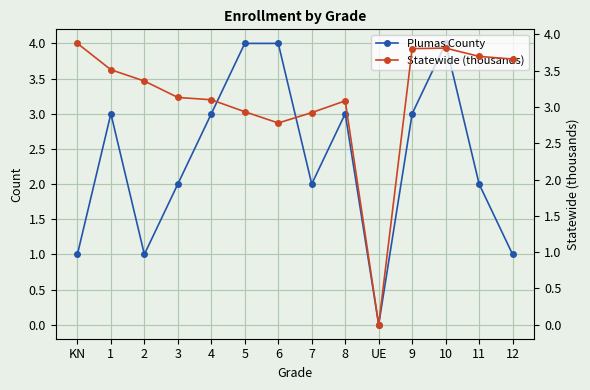

What is the label of the 3rd point from the left?

2